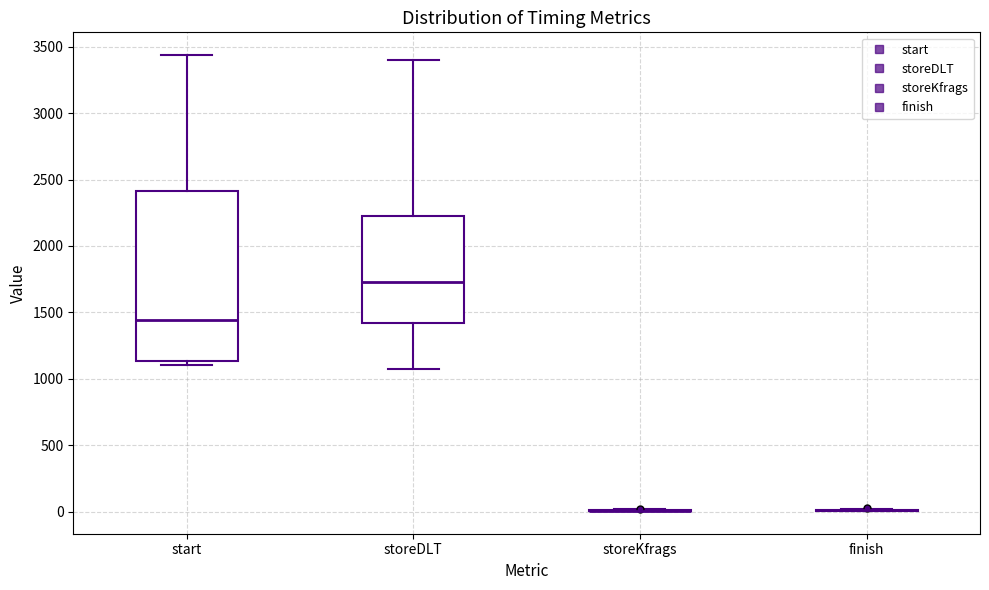

Reading left to right, read every box against the y-axis: the position of its median line, the range the box covers, and the ends of its whiskers. The values are not printed on the chart, so give them approximately, as read against the axis.

start: median 1450, box 1150 to 2400, whiskers 1100 to 3450
storeDLT: median 1750, box 1400 to 2250, whiskers 1100 to 3400
storeKfrags: box collapsed to a line at 0, whiskers 0 to 0
finish: box collapsed to a line at 0, whiskers 0 to 0